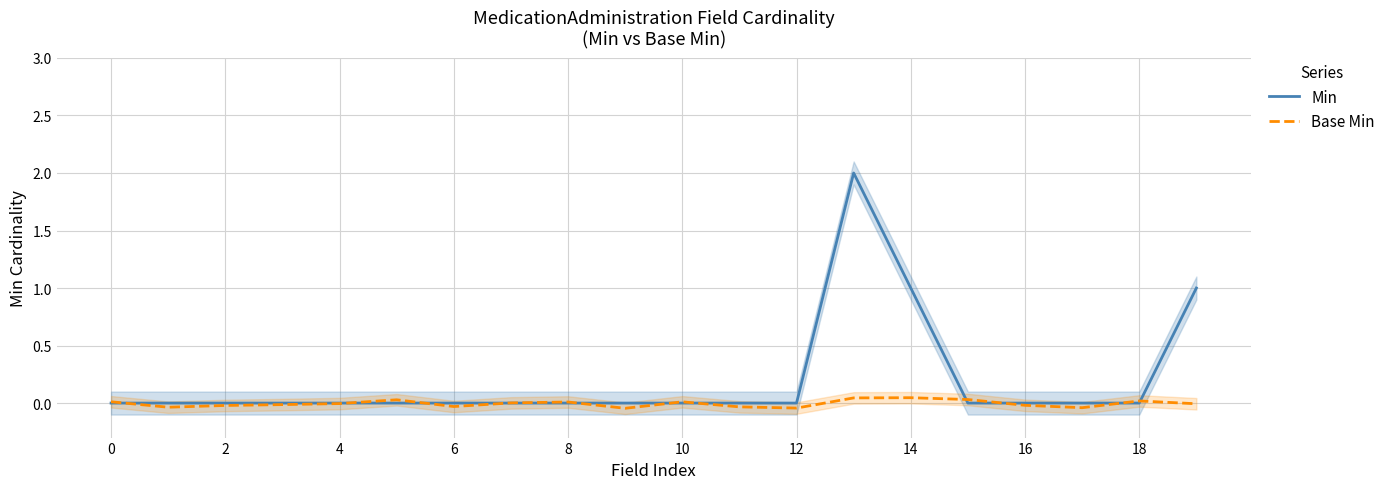

Is it true that Min equals 0.9 at 4?

False